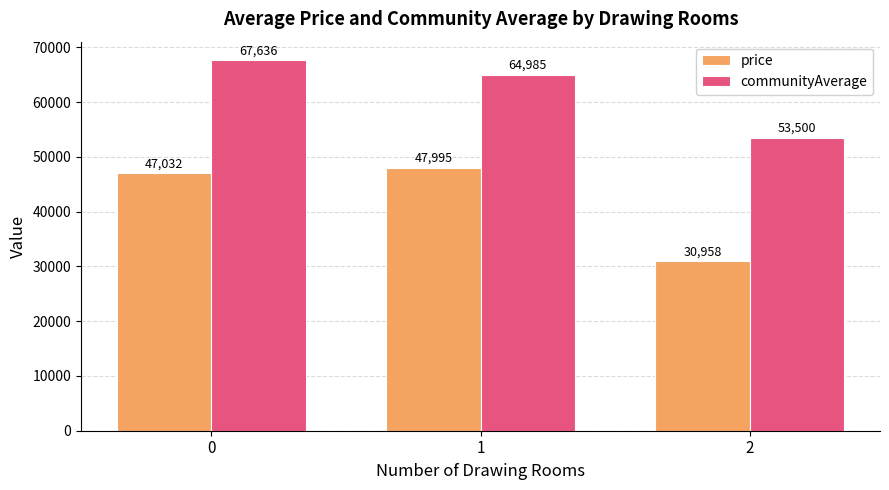

Which series has the largest total across all categories?

communityAverage